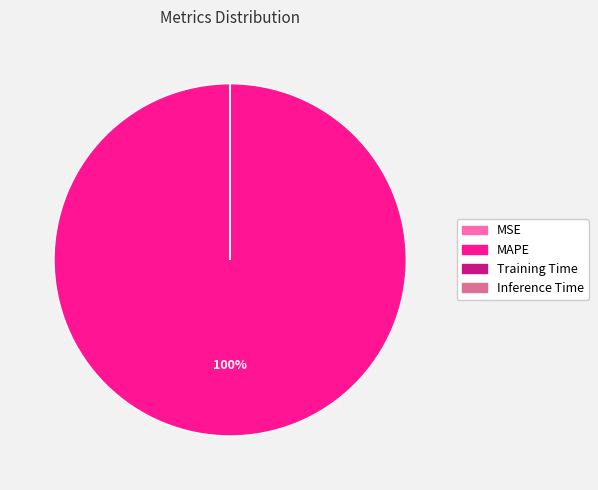

Which category has the biggest portion of the pie?

MAPE